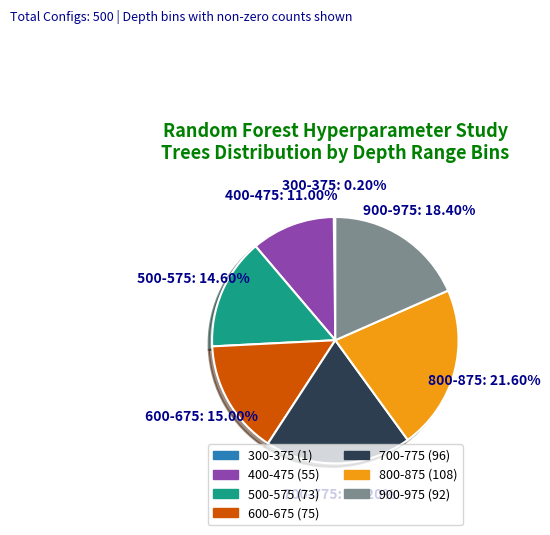

Does any single category account for the majority?

No